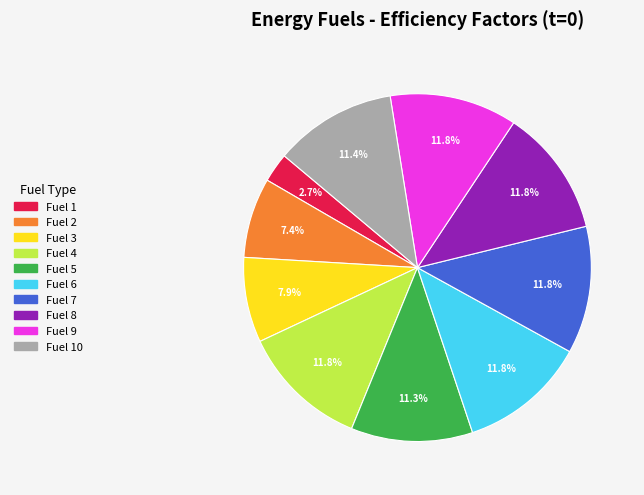

What is the smallest slice in the pie chart?

Fuel 1